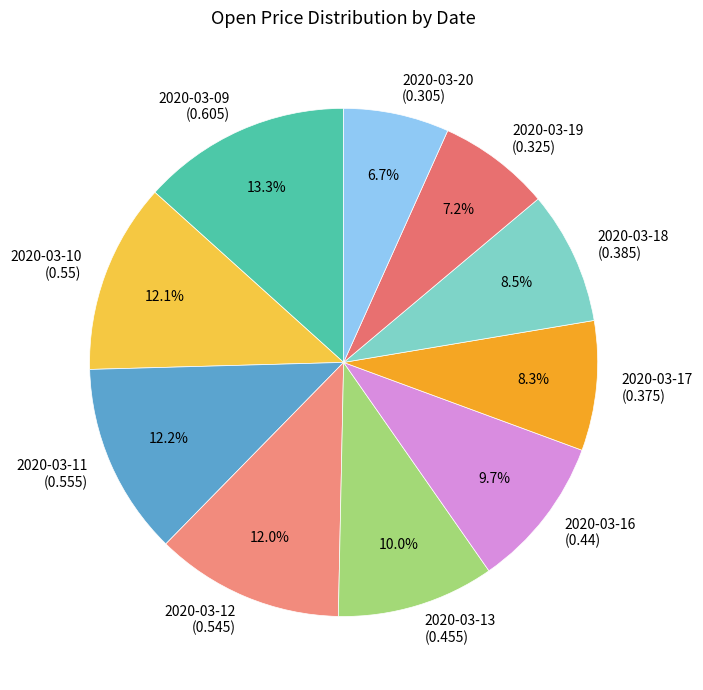

The 2020-03-13 slice represents 18% of the pie. True or false?

False